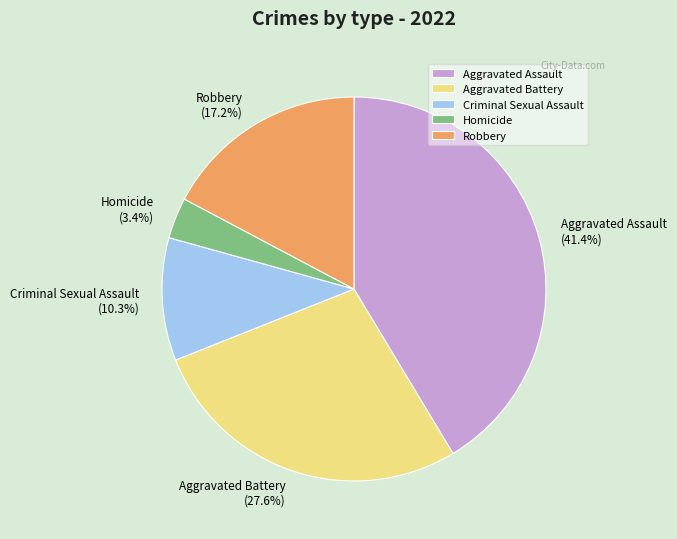

Is the sum of Criminal Sexual Assault and Aggravated Battery greater than half?

No